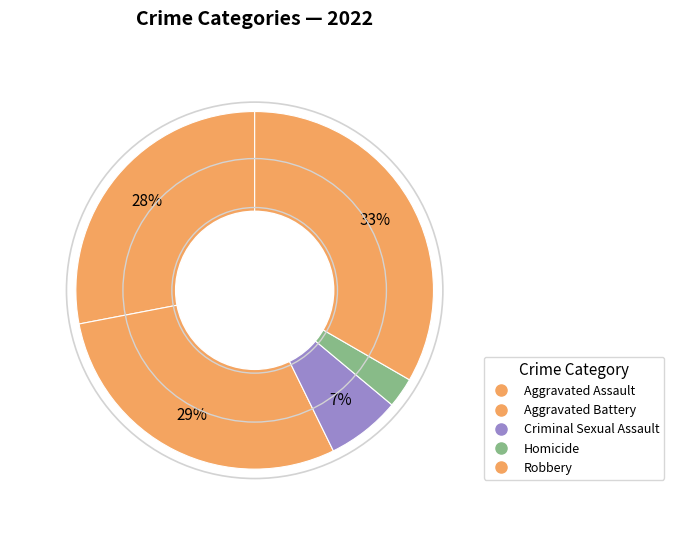

What is the total percentage of Criminal Sexual Assault and Aggravated Assault?

34.7%